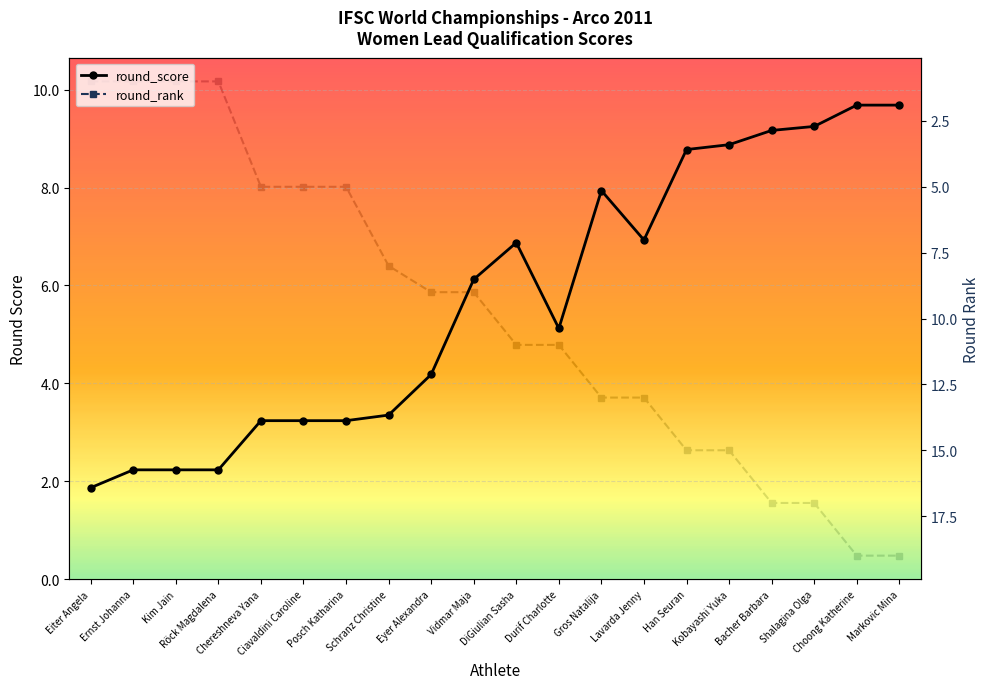

How many values in the round_rank series exceed 11?

8